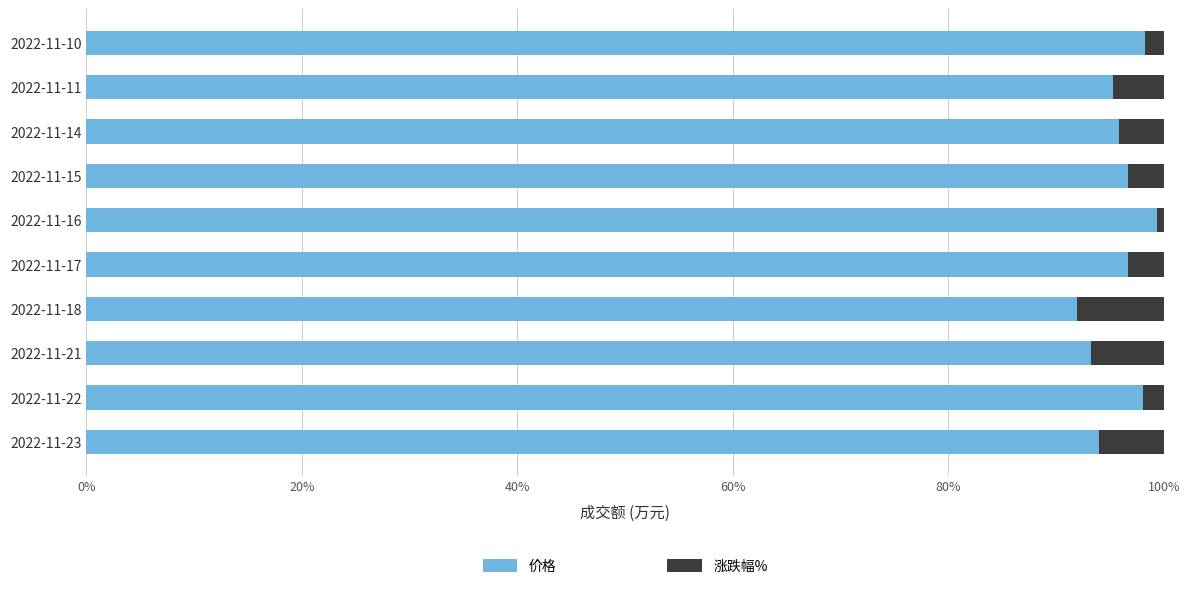

True or false: 价格 has a value of 64.6 at 2022-11-16.

False